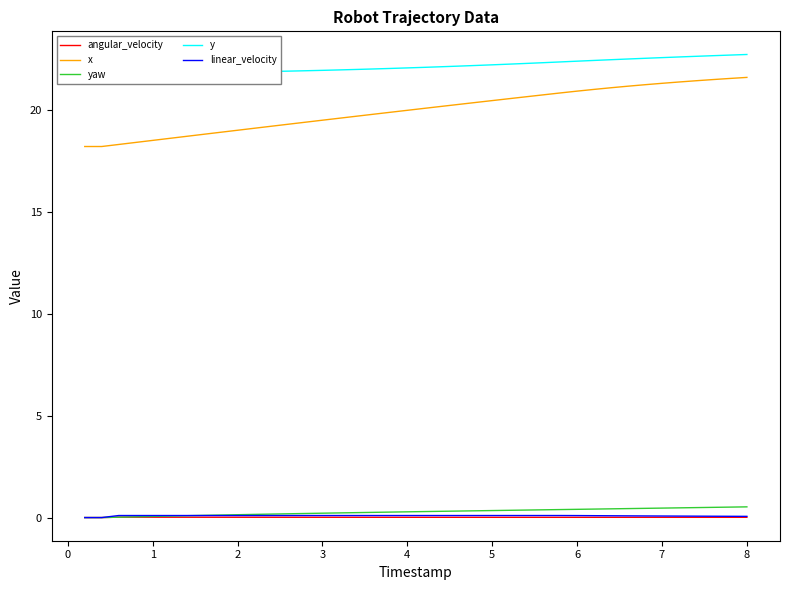

True or false: angular_velocity and linear_velocity cross at least once.

False